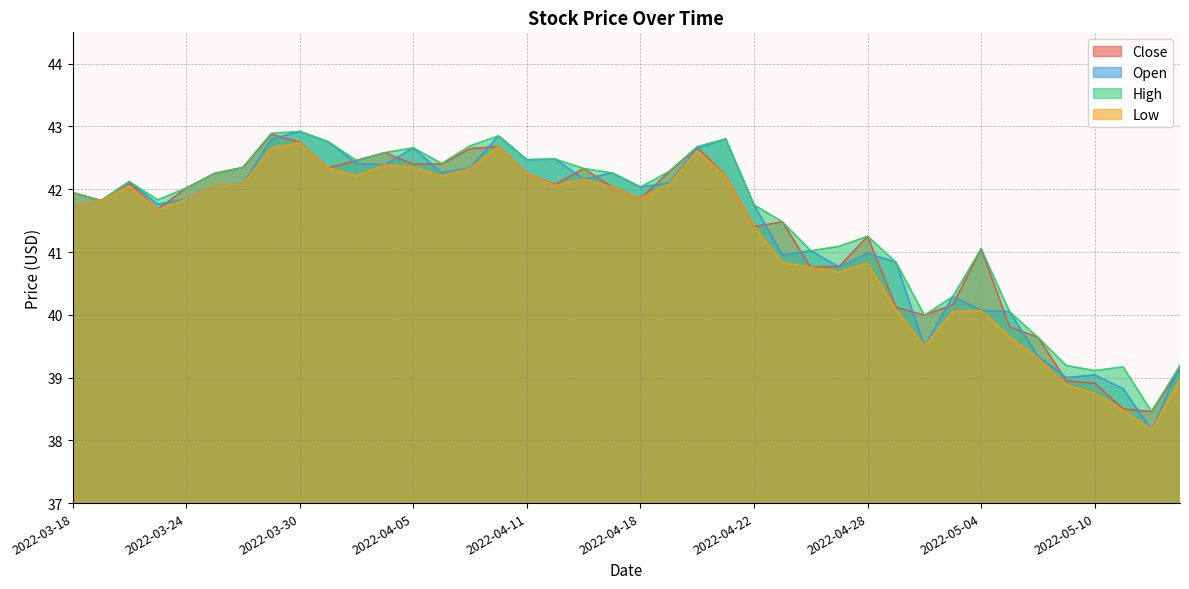

What is the label of the 6th point from the right?

2022-05-06